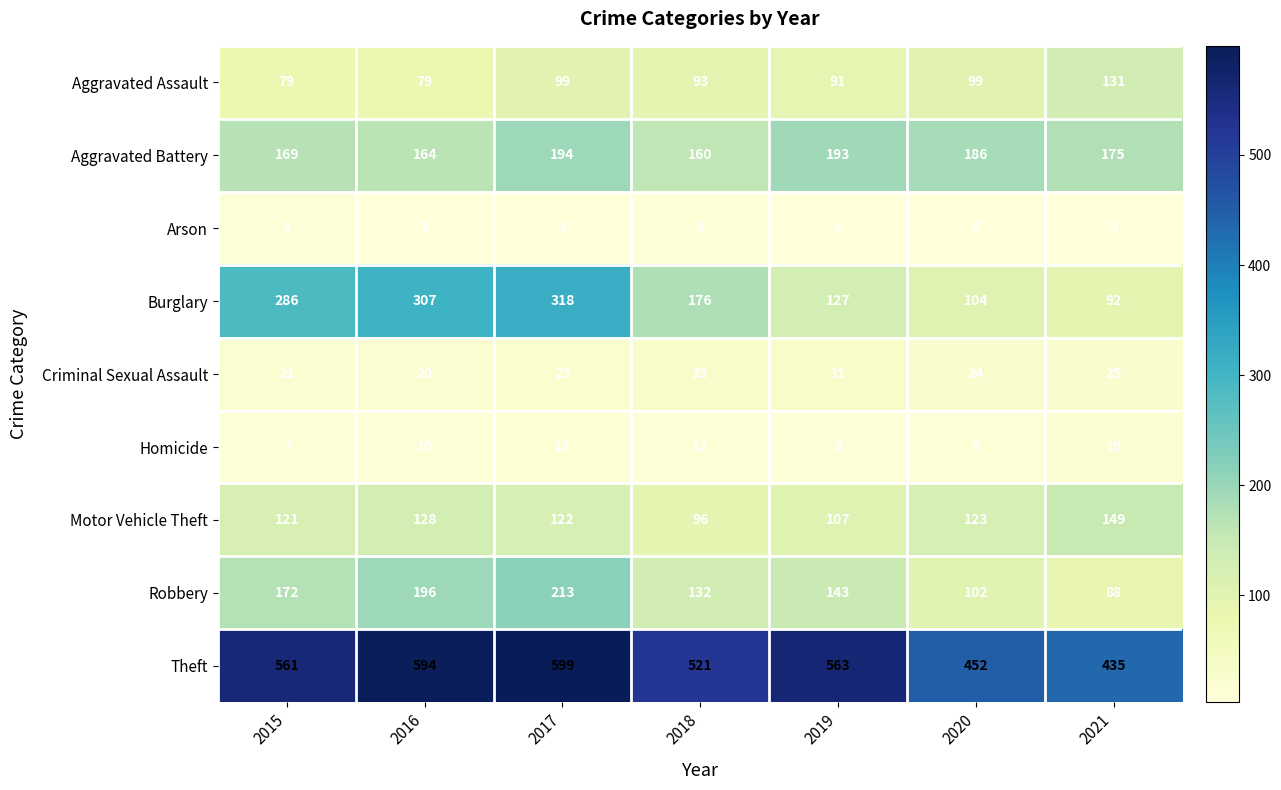

What is the maximum value shown in the chart?

599